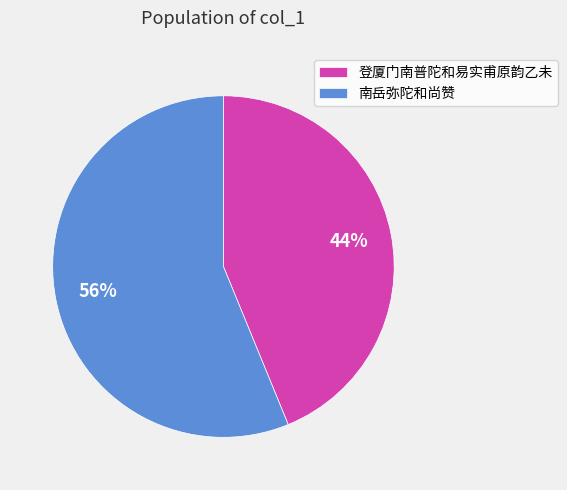

Approximately how many times larger is the value at 登厦门南普陀和易实甫原韵乙未 compared to 南岳弥陀和尚赞?

0.8